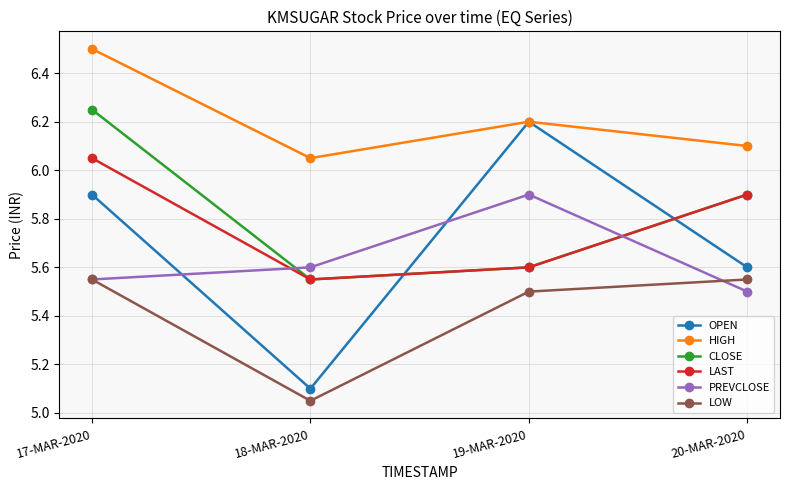

True or false: LAST and LOW intersect in this chart.

False